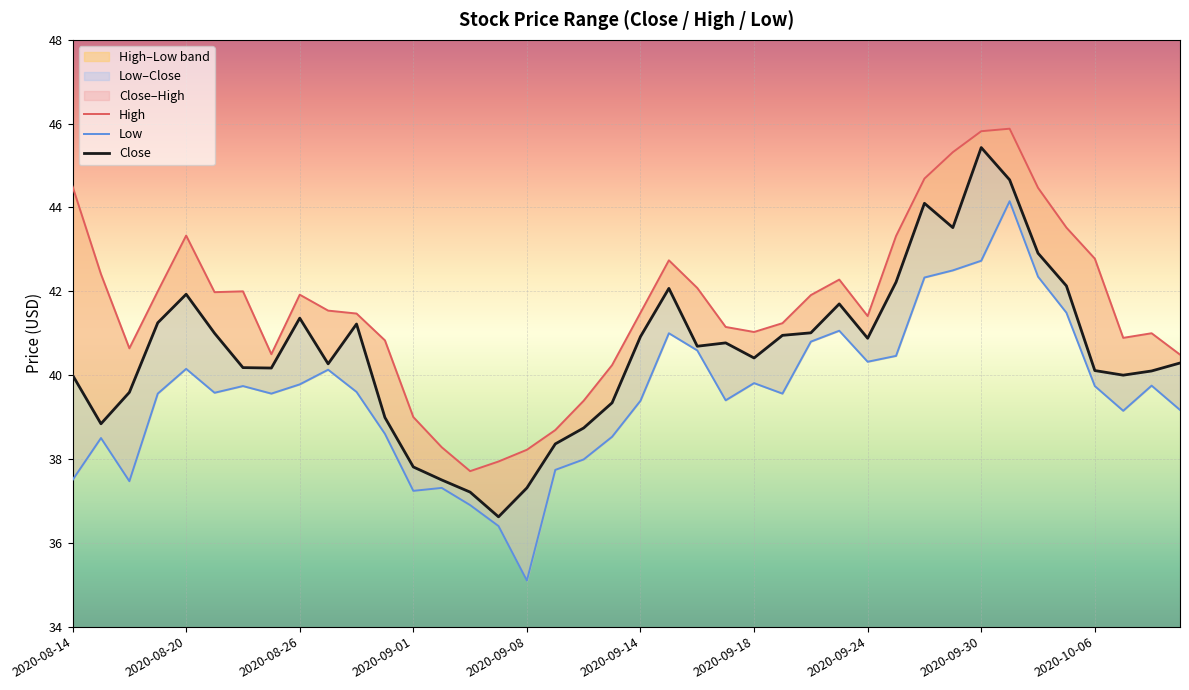

Which series has the largest total across all categories?

High